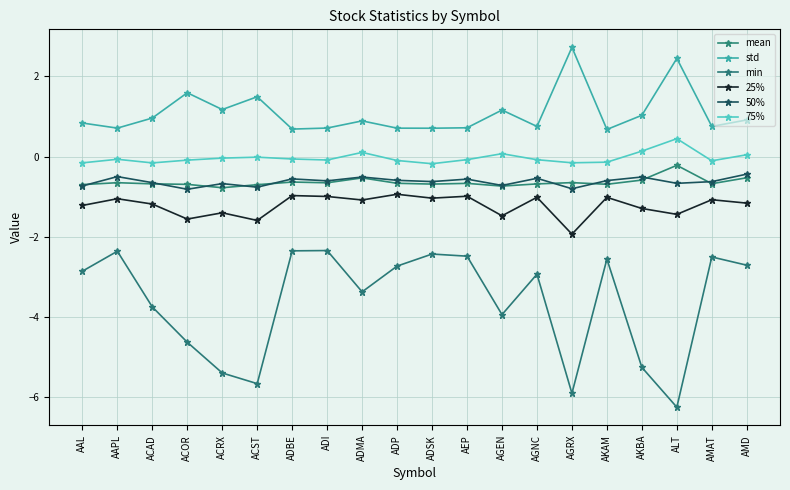

What is the highest value of the 75% series?

0.4